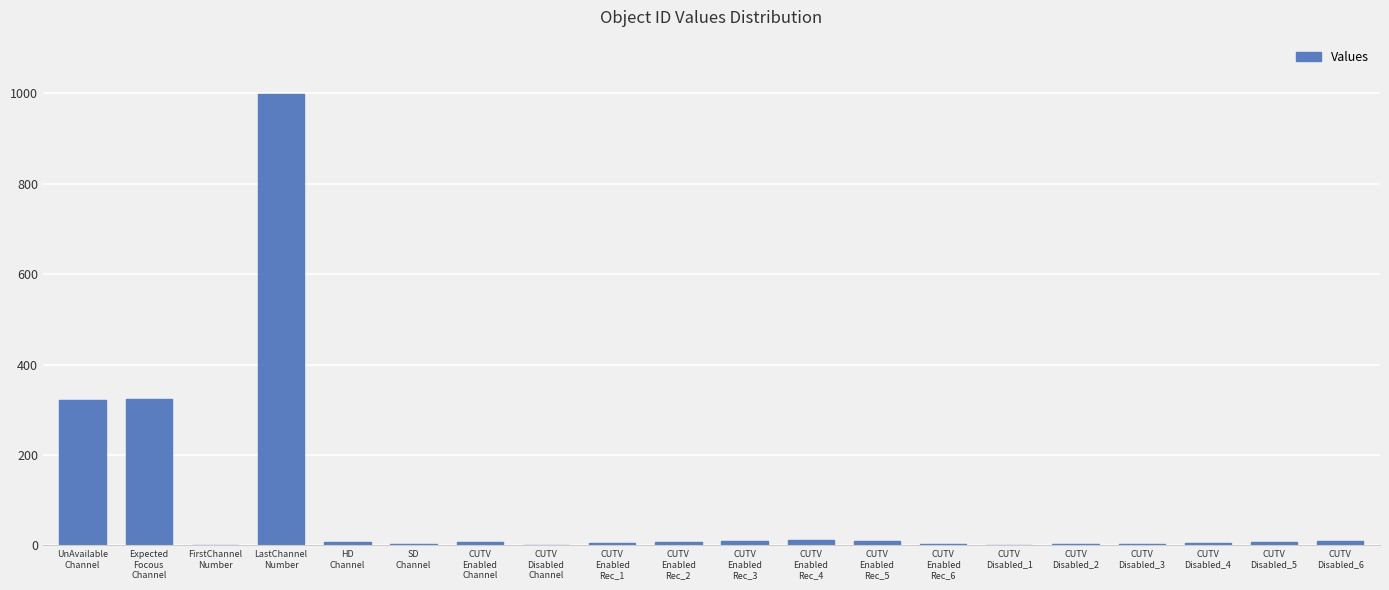

What is the change in value from FirstChannel
Number to CUTV
Disabled_2?

+1